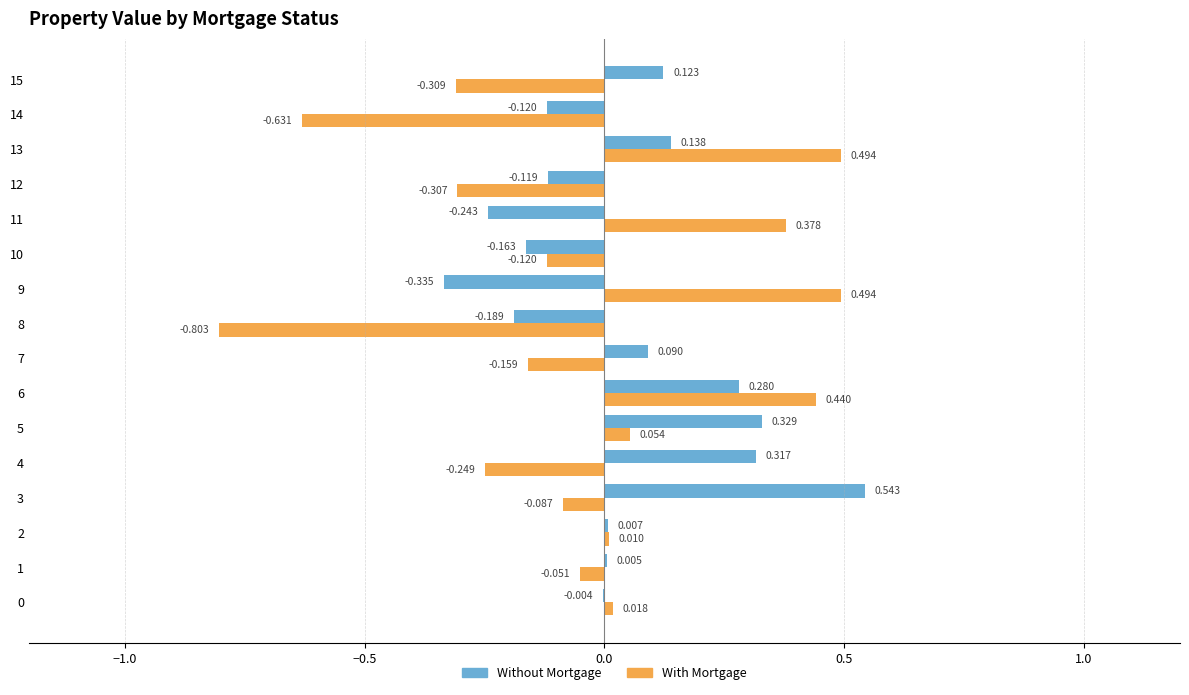

Is the value of Without Mortgage at 3 greater than the value of With Mortgage at 8?

Yes